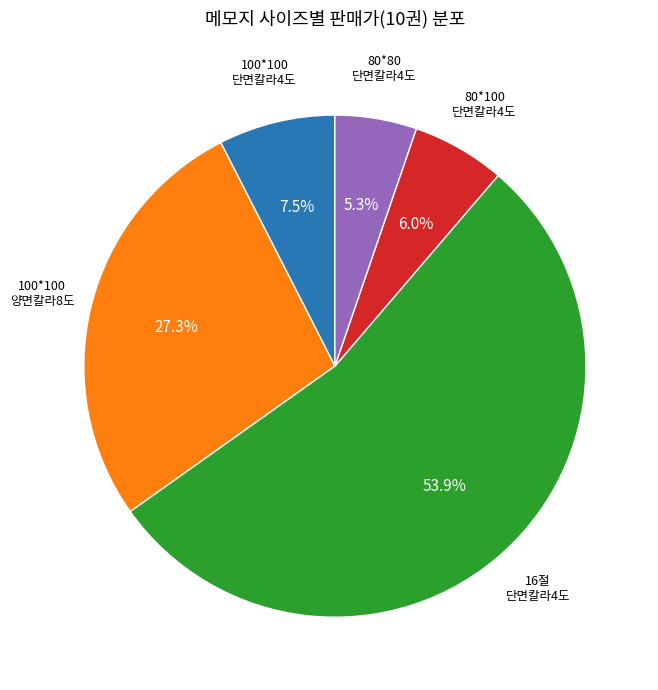

Is there any slice that represents more than half of the pie?

Yes